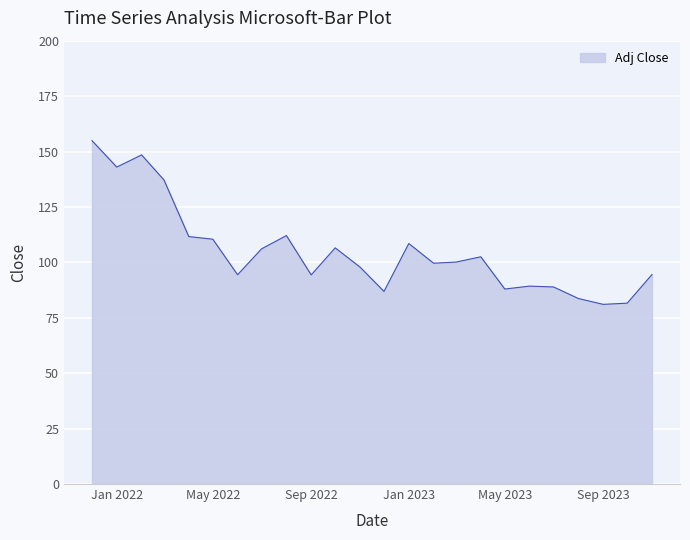

What is the smallest value displayed?

81.1